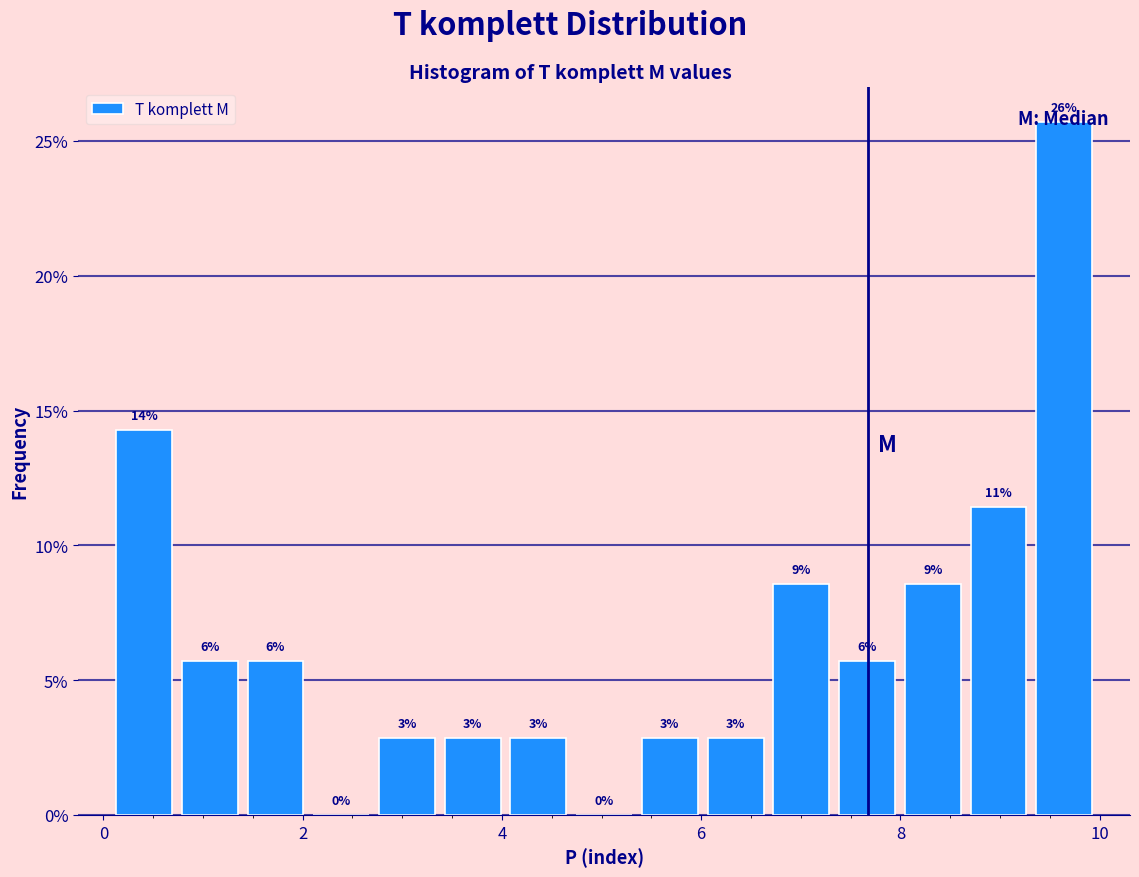

Around what value on the x-axis is the tallest bar? Give the approximate position of its centre, as read against the axis.

9.6